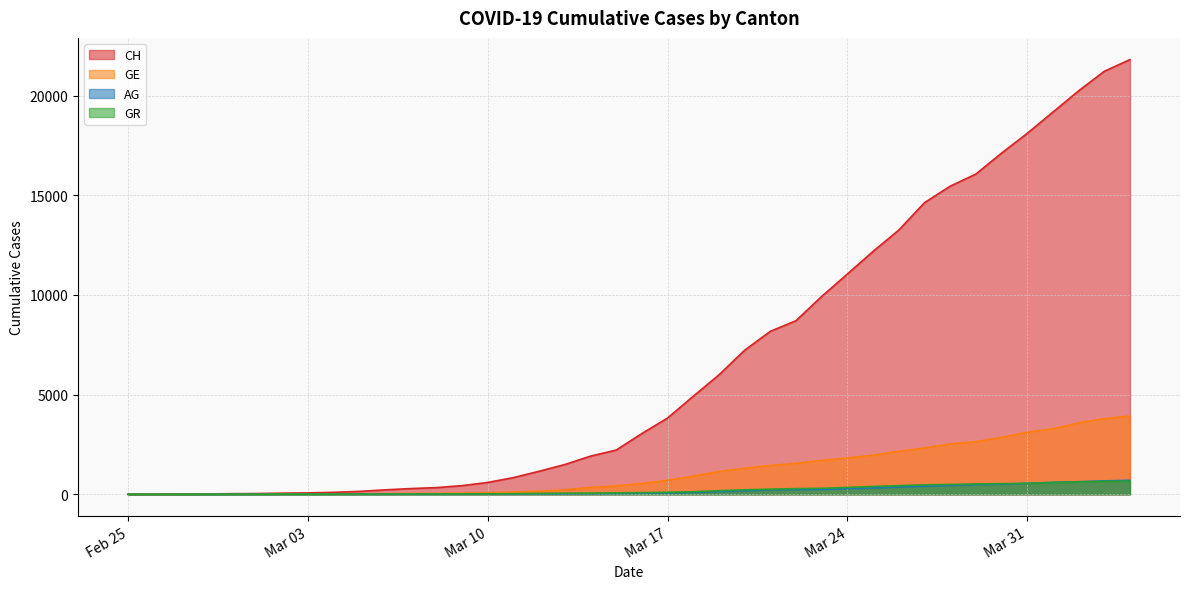

Which series has the widest spread of values?

CH